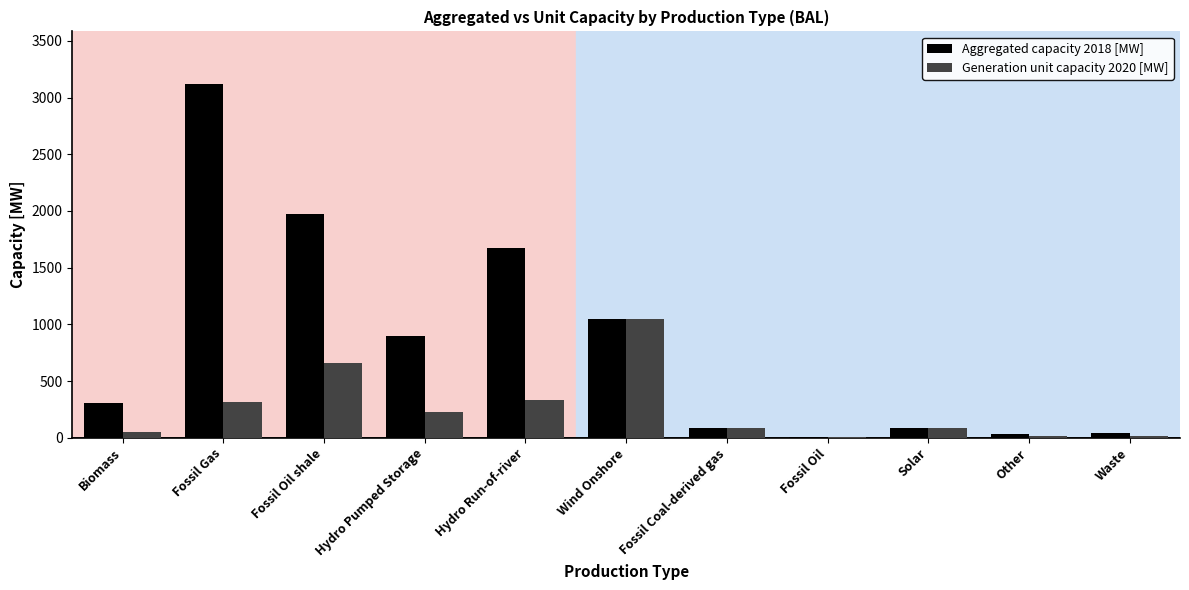

What is the spread (max minus min) of values at Hydro Pumped Storage?

675.0